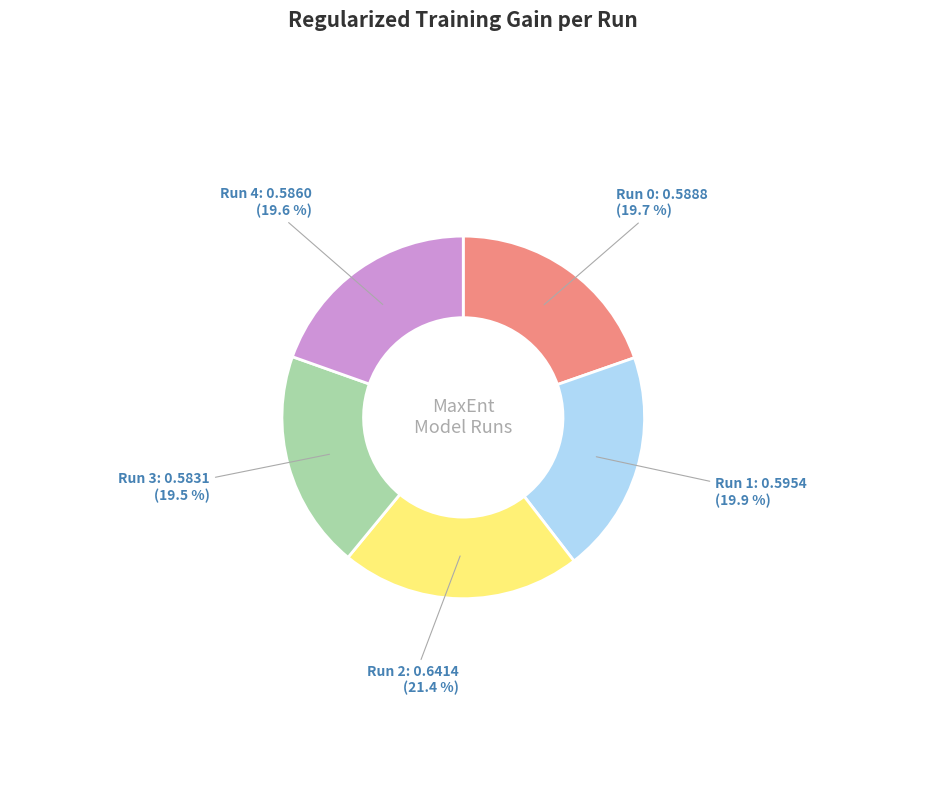

Does any single category account for the majority?

No